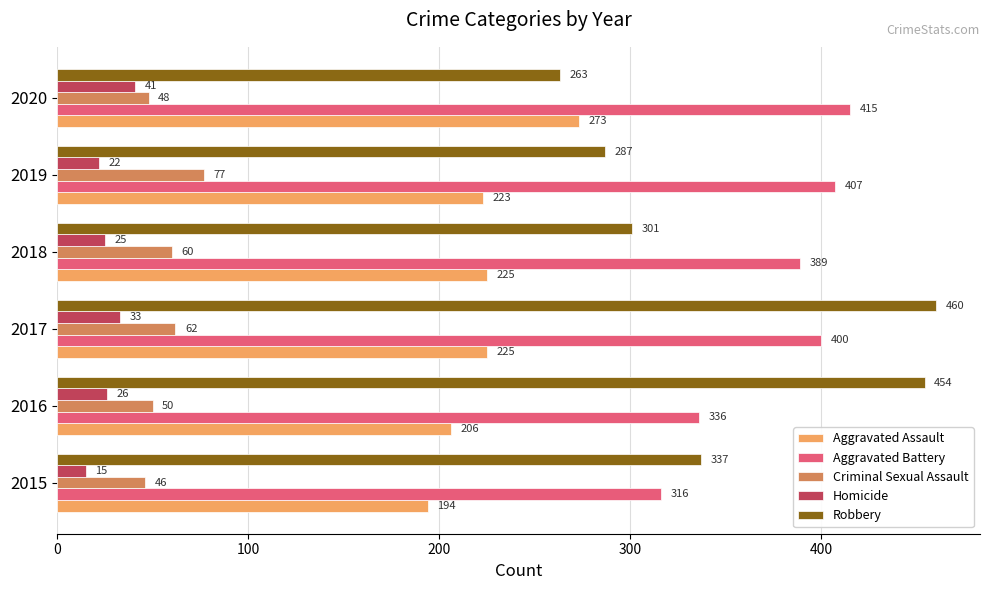

What is the lowest value of the Criminal Sexual Assault series?

46